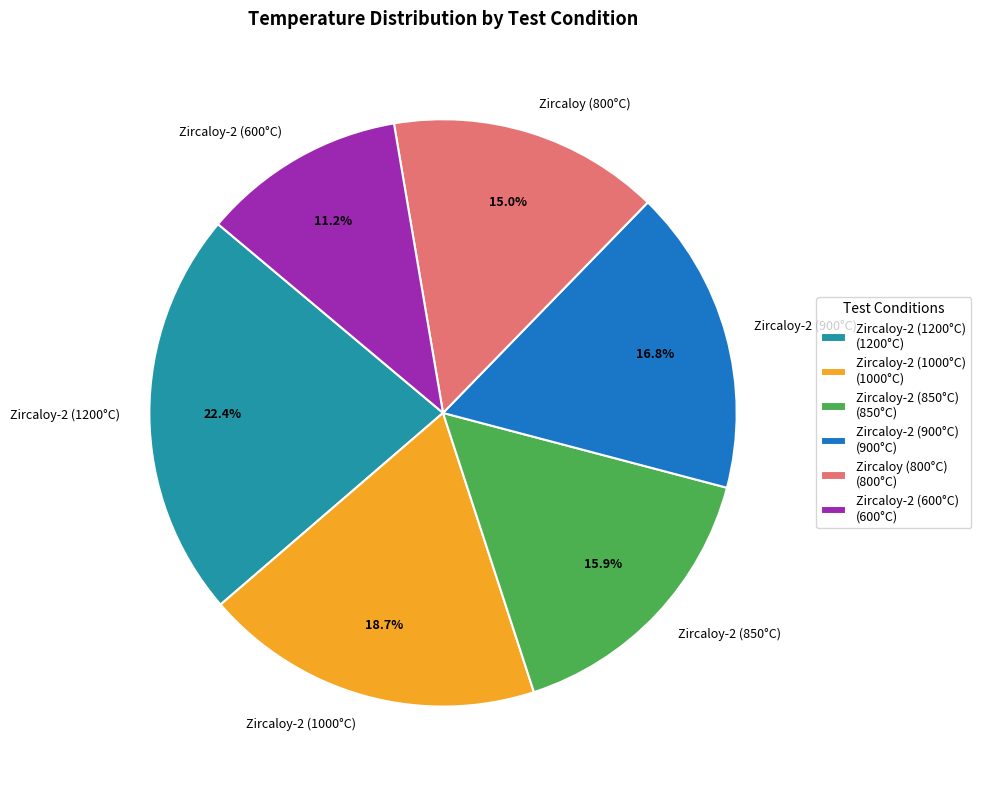

Which category has the biggest portion of the pie?

Zircaloy-2 (1200°C)